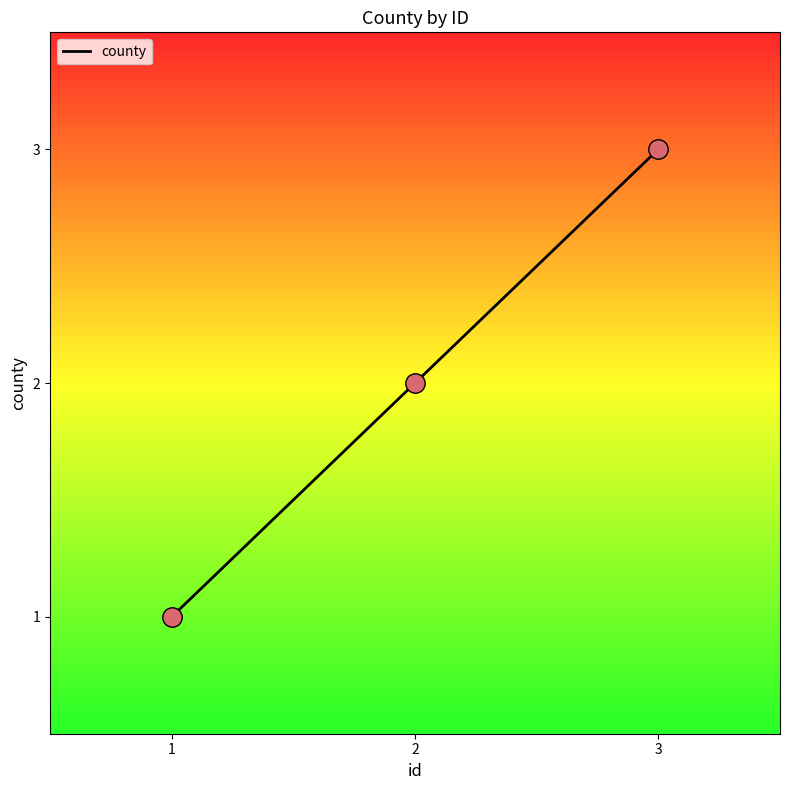

What is the change in value from 2 to 3?

+1